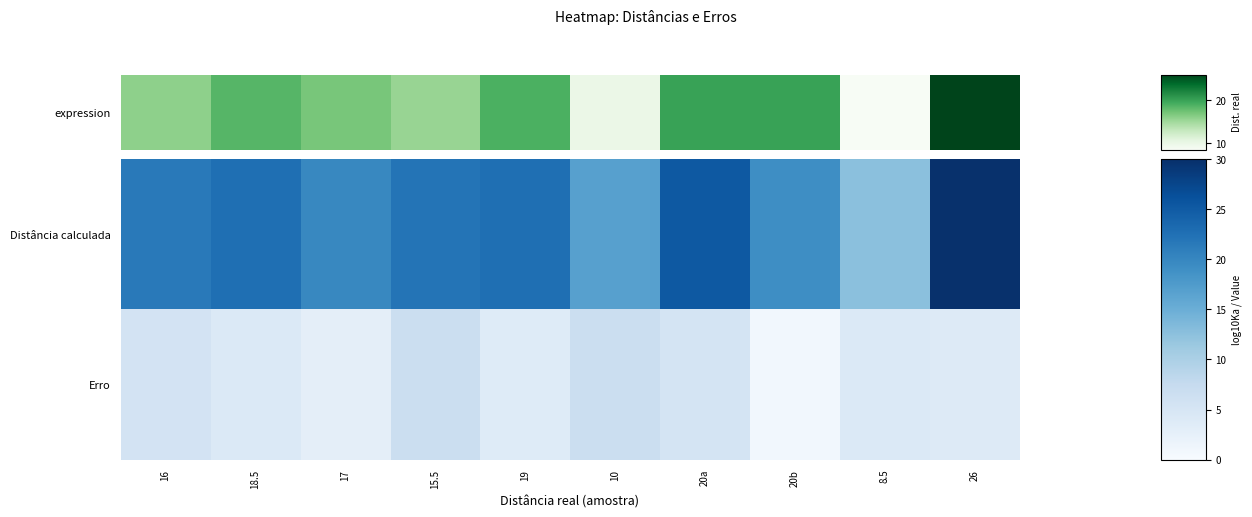

List the series in order of their peak value, highest first.

Distância calculada, Erro